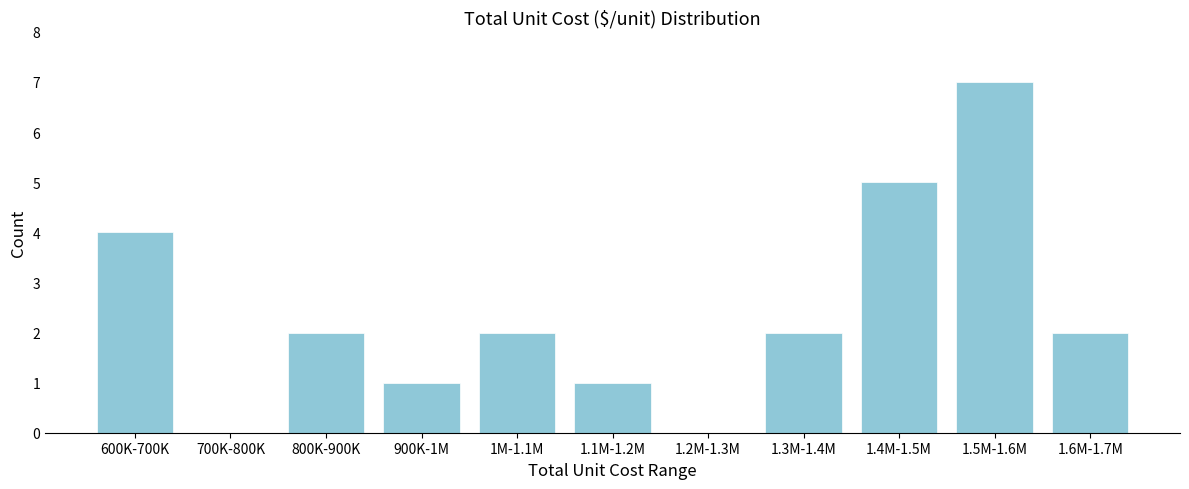

Reading right to left, what are all the values shown in this chart?

1.6M-1.7M=2	1.5M-1.6M=7	1.4M-1.5M=5	1.3M-1.4M=2	1.2M-1.3M=0	1.1M-1.2M=1	1M-1.1M=2	900K-1M=1	800K-900K=2	700K-800K=0	600K-700K=4